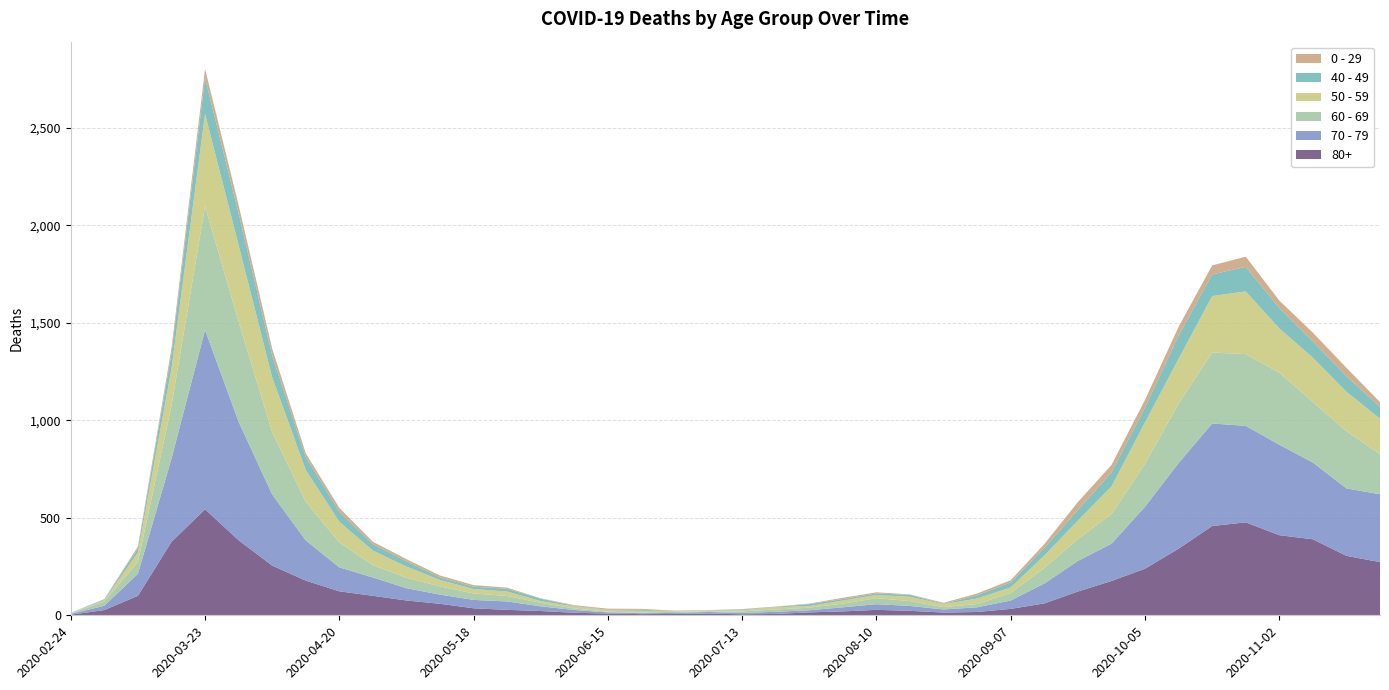

Reading left to right, list all the values displayed in this chart.

80+: 2020-02-24=3	2020-03-02=27	2020-03-09=100	2020-03-16=377	2020-03-23=544	2020-03-30=385	2020-04-06=255	2020-04-13=178	2020-04-20=123	2020-04-27=100	2020-05-04=76	2020-05-11=59	2020-05-18=36	2020-05-25=28	2020-06-01=22	2020-06-08=13	2020-06-15=9	2020-06-22=6	2020-06-29=7	2020-07-06=9	2020-07-13=5	2020-07-20=7	2020-07-27=15	2020-08-03=20	2020-08-10=28	2020-08-17=23	2020-08-24=14	2020-08-31=17	2020-09-07=33	2020-09-14=61	2020-09-21=122	2020-09-28=176	2020-10-05=239	2020-10-12=342	2020-10-19=458	2020-10-26=477	2020-11-02=411	2020-11-09=390	2020-11-16=305	2020-11-23=273
70 - 79: 2020-02-24=4	2020-03-02=22	2020-03-09=113	2020-03-16=427	2020-03-23=920	2020-03-30=608	2020-04-06=365	2020-04-13=206	2020-04-20=123	2020-04-27=94	2020-05-04=63	2020-05-11=47	2020-05-18=43	2020-05-25=43	2020-06-01=24	2020-06-08=14	2020-06-15=6	2020-06-22=5	2020-06-29=5	2020-07-06=8	2020-07-13=7	2020-07-20=11	2020-07-27=11	2020-08-03=21	2020-08-10=29	2020-08-17=25	2020-08-24=16	2020-08-31=24	2020-09-07=43	2020-09-14=102	2020-09-21=157	2020-09-28=191	2020-10-05=318	2020-10-12=439	2020-10-19=526	2020-10-26=495	2020-11-02=464	2020-11-09=394	2020-11-16=346	2020-11-23=348
60 - 69: 2020-02-24=2	2020-03-02=22	2020-03-09=61	2020-03-16=272	2020-03-23=634	2020-03-30=514	2020-04-06=320	2020-04-13=199	2020-04-20=128	2020-04-27=63	2020-05-04=54	2020-05-11=42	2020-05-18=33	2020-05-25=28	2020-06-01=18	2020-06-08=8	2020-06-15=3	2020-06-22=3	2020-06-29=6	2020-07-06=3	2020-07-13=8	2020-07-20=12	2020-07-27=13	2020-08-03=19	2020-08-10=31	2020-08-17=25	2020-08-24=12	2020-08-31=17	2020-09-07=39	2020-09-14=80	2020-09-21=112	2020-09-28=152	2020-10-05=221	2020-10-12=305	2020-10-19=364	2020-10-26=368	2020-11-02=370	2020-11-09=310	2020-11-16=294	2020-11-23=206
50 - 59: 2020-02-24=3	2020-03-02=7	2020-03-09=48	2020-03-16=190	2020-03-23=475	2020-03-30=392	2020-04-06=281	2020-04-13=163	2020-04-20=106	2020-04-27=75	2020-05-04=57	2020-05-11=33	2020-05-18=23	2020-05-25=23	2020-06-01=9	2020-06-08=10	2020-06-15=8	2020-06-22=9	2020-06-29=3	2020-07-06=5	2020-07-13=6	2020-07-20=12	2020-07-27=8	2020-08-03=16	2020-08-10=16	2020-08-17=22	2020-08-24=15	2020-08-31=28	2020-09-07=28	2020-09-14=64	2020-09-21=95	2020-09-28=142	2020-10-05=212	2020-10-12=230	2020-10-19=290	2020-10-26=322	2020-11-02=227	2020-11-09=228	2020-11-16=202	2020-11-23=182
40 - 49: 2020-02-24=0	2020-03-02=5	2020-03-09=21	2020-03-16=79	2020-03-23=183	2020-03-30=163	2020-04-06=111	2020-04-13=66	2020-04-20=51	2020-04-27=33	2020-05-04=27	2020-05-11=13	2020-05-18=12	2020-05-25=14	2020-06-01=12	2020-06-08=3	2020-06-15=2	2020-06-22=5	2020-06-29=1	2020-07-06=1	2020-07-13=4	2020-07-20=2	2020-07-27=10	2020-08-03=8	2020-08-10=8	2020-08-17=10	2020-08-24=2	2020-08-31=17	2020-09-07=26	2020-09-14=38	2020-09-21=55	2020-09-28=72	2020-10-05=76	2020-10-12=120	2020-10-19=111	2020-10-26=126	2020-11-02=105	2020-11-09=83	2020-11-16=80	2020-11-23=60
0 - 29: 2020-02-24=1	2020-03-02=0	2020-03-09=10	2020-03-16=25	2020-03-23=47	2020-03-30=42	2020-04-06=36	2020-04-13=19	2020-04-20=20	2020-04-27=12	2020-05-04=11	2020-05-11=10	2020-05-18=8	2020-05-25=6	2020-06-01=2	2020-06-08=4	2020-06-15=6	2020-06-22=5	2020-06-29=2	2020-07-06=1	2020-07-13=2	2020-07-20=1	2020-07-27=3	2020-08-03=6	2020-08-10=6	2020-08-17=2	2020-08-24=5	2020-08-31=9	2020-09-07=11	2020-09-14=20	2020-09-21=40	2020-09-28=38	2020-10-05=39	2020-10-12=44	2020-10-19=46	2020-10-26=52	2020-11-02=38	2020-11-09=45	2020-11-16=43	2020-11-23=25